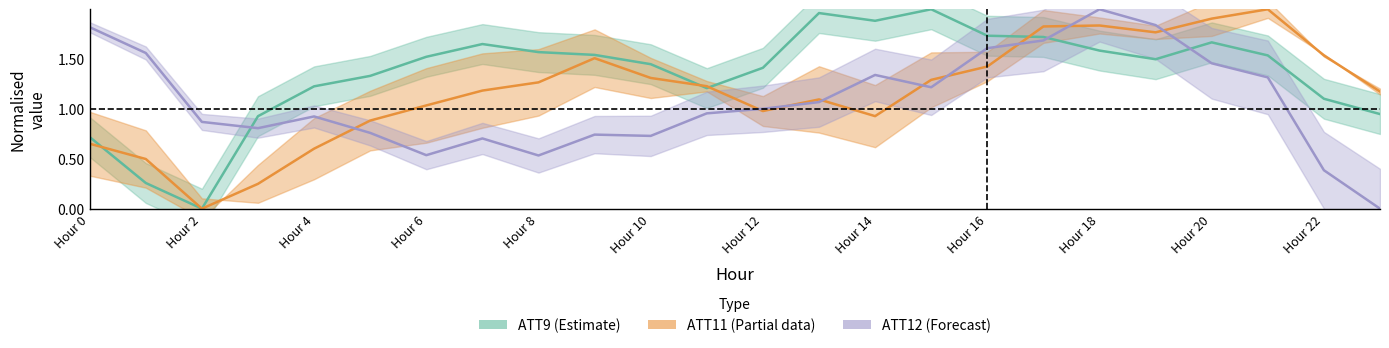

How many values in the ATT11 series exceed 1?

16